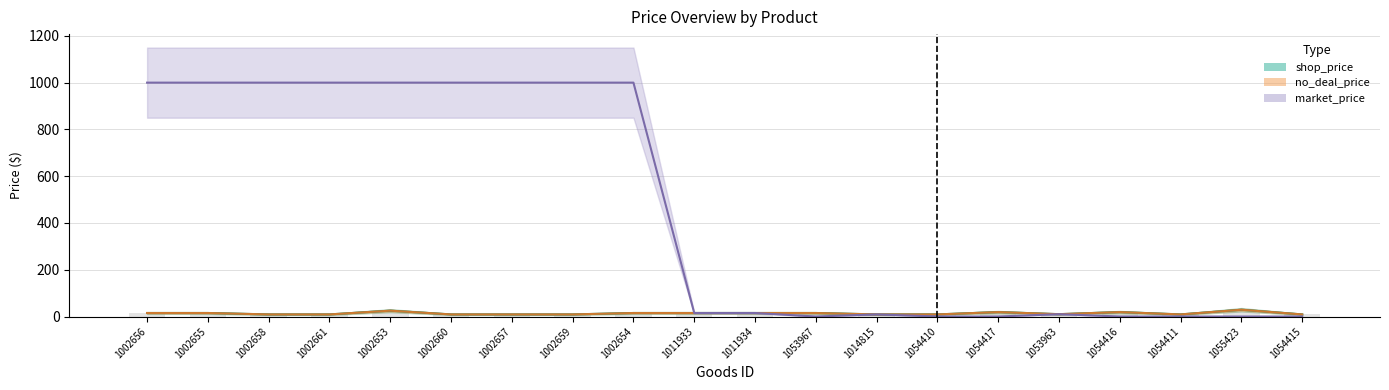

What is the spread (max minus min) of values at 1002661?

991